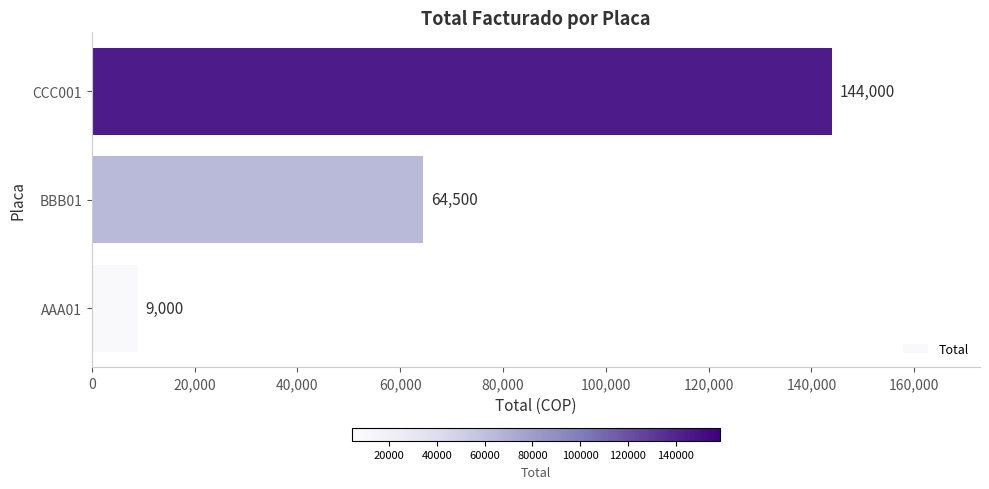

Does the chart contain any negative values?

No